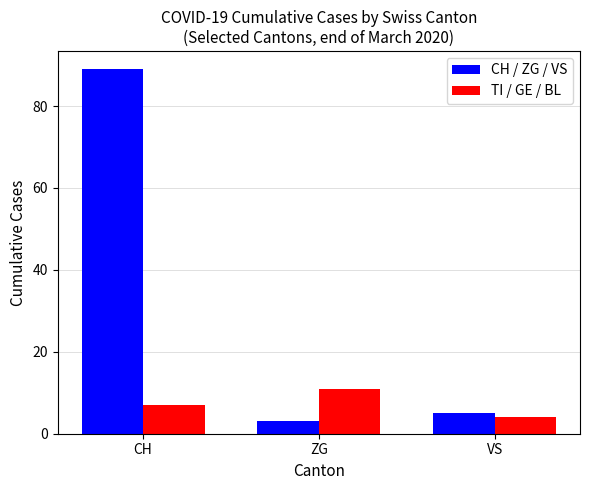

Which series has the largest range (max minus min)?

CH / ZG / VS